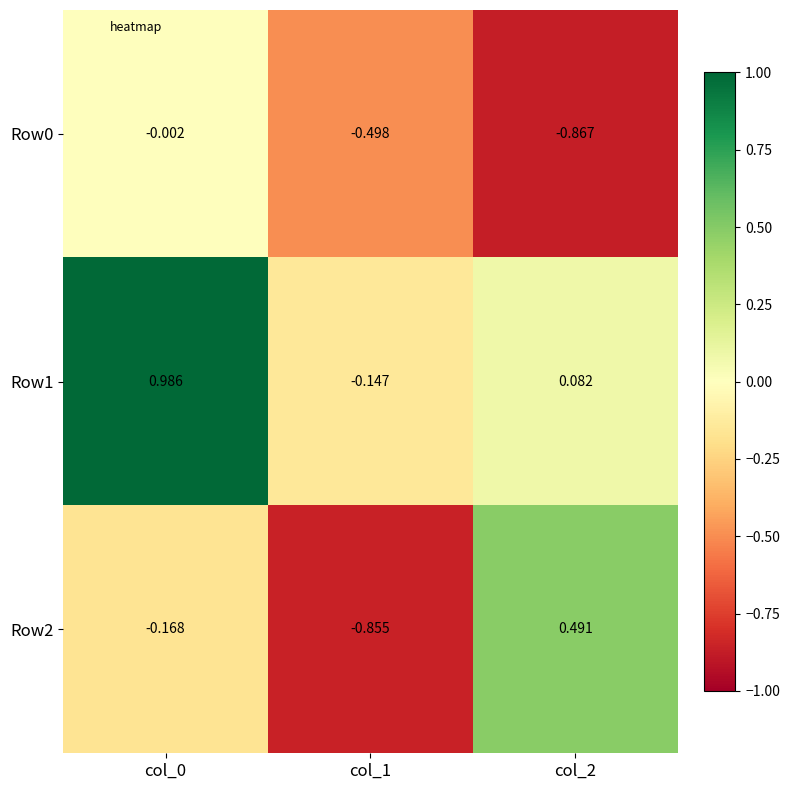

Is the value of Row2 at col_1 greater than the value of Row1 at col_0?

No